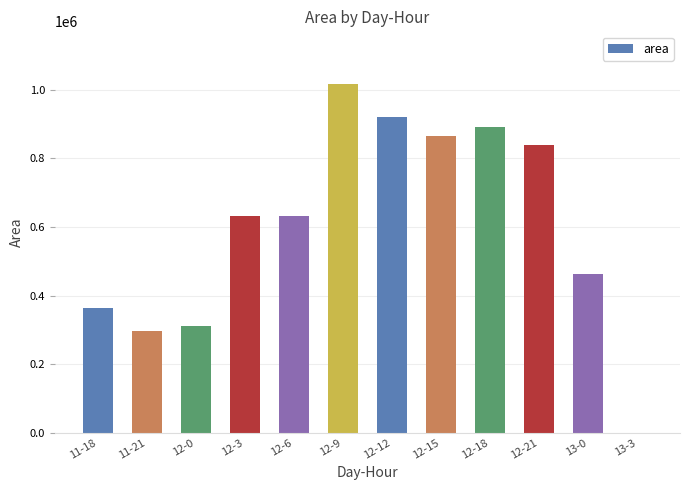

Is it true that the value at 11-21 is 295625?

True